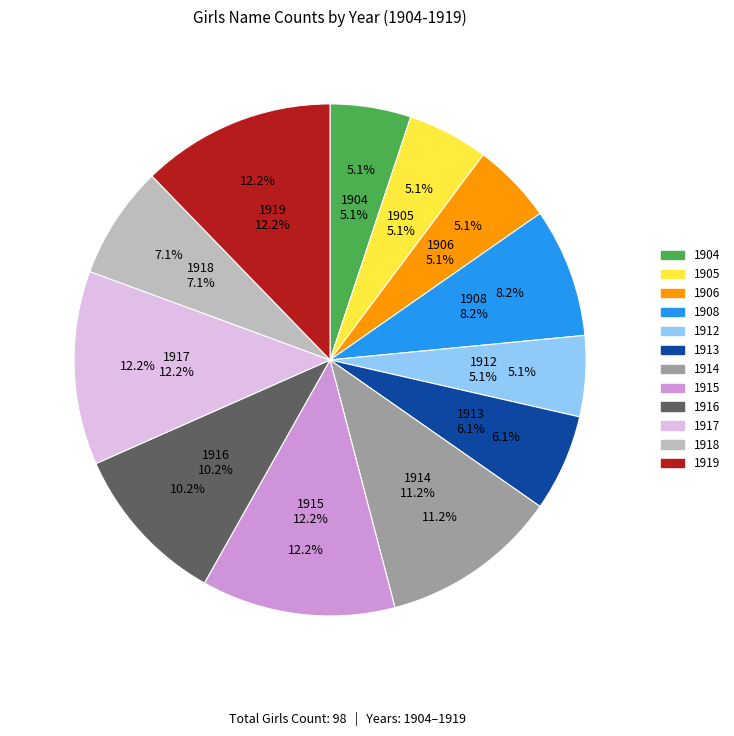

Is it true that 1919 is 12% of the pie?

True